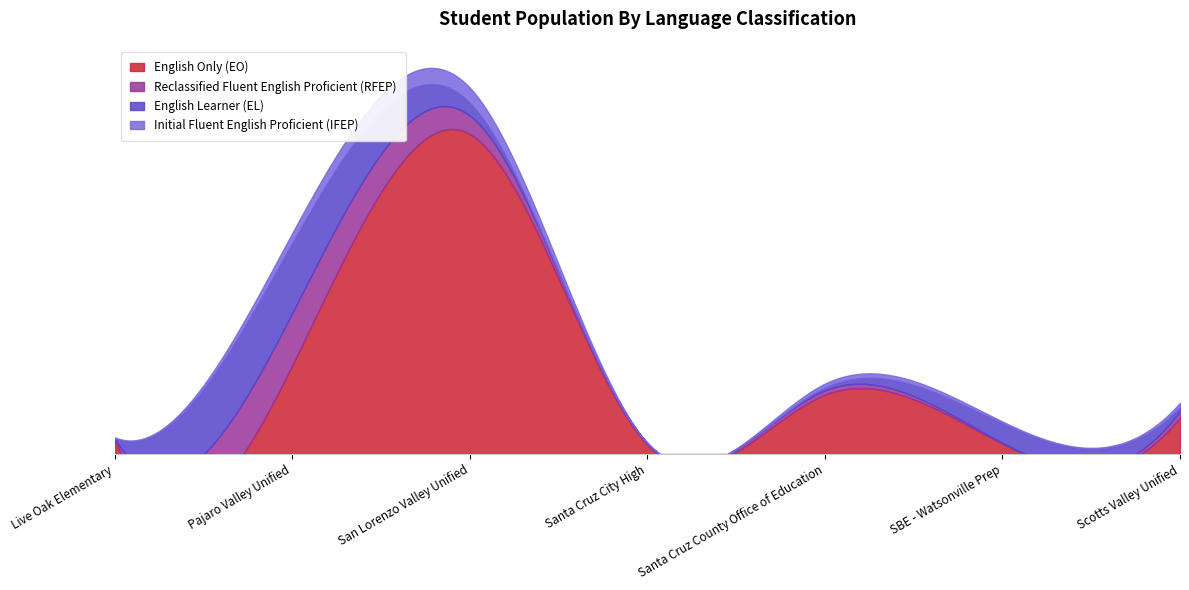

Rank the series by their maximum value, from highest to lowest.

English Only (EO), English Learner (EL), Reclassified Fluent English Proficient (RFEP), Initial Fluent English Proficient (IFEP)